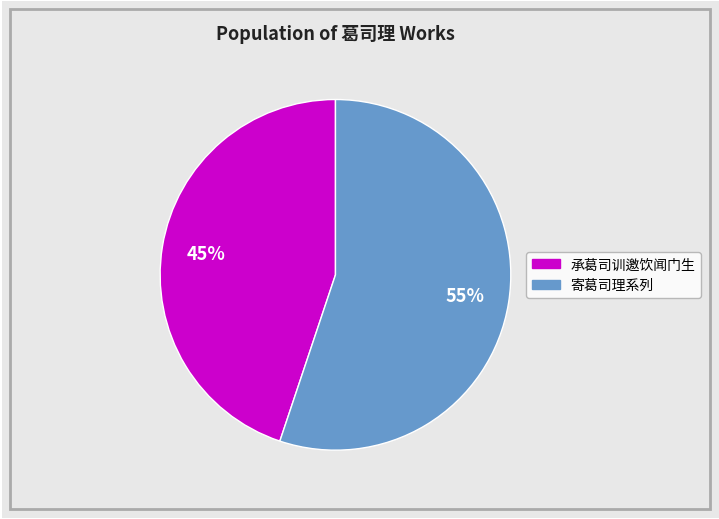

Does any single category account for the majority?

Yes